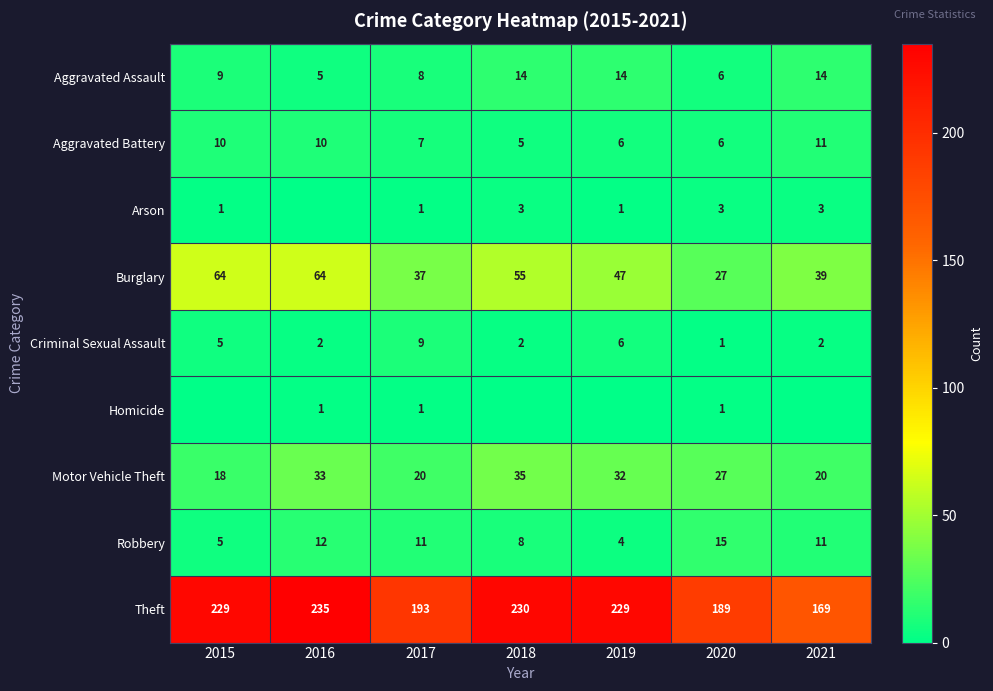

The Robbery series shows 11 at 2021. True or false?

True